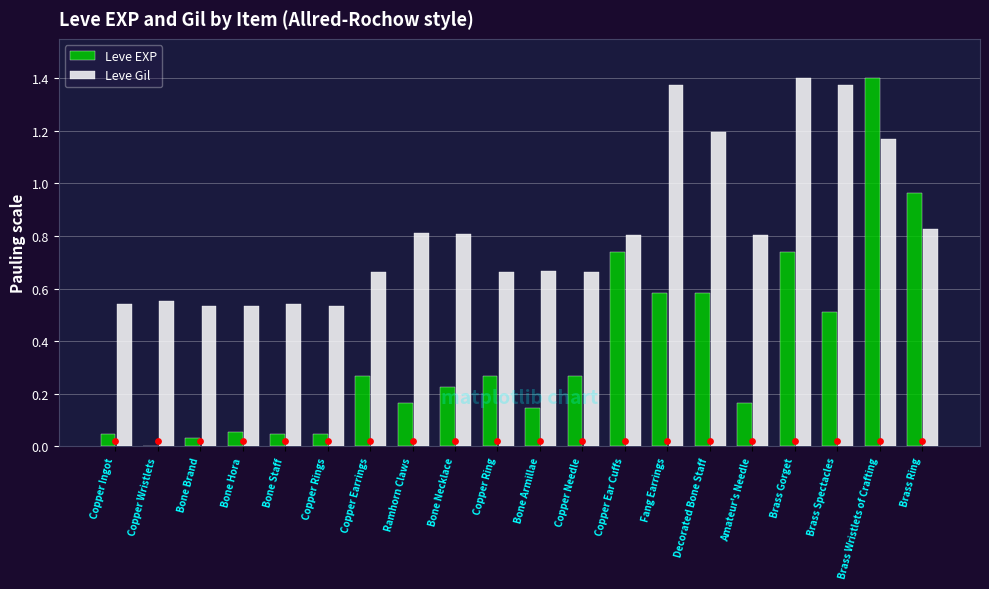

Which series contains the lowest Y value?

Leve EXP